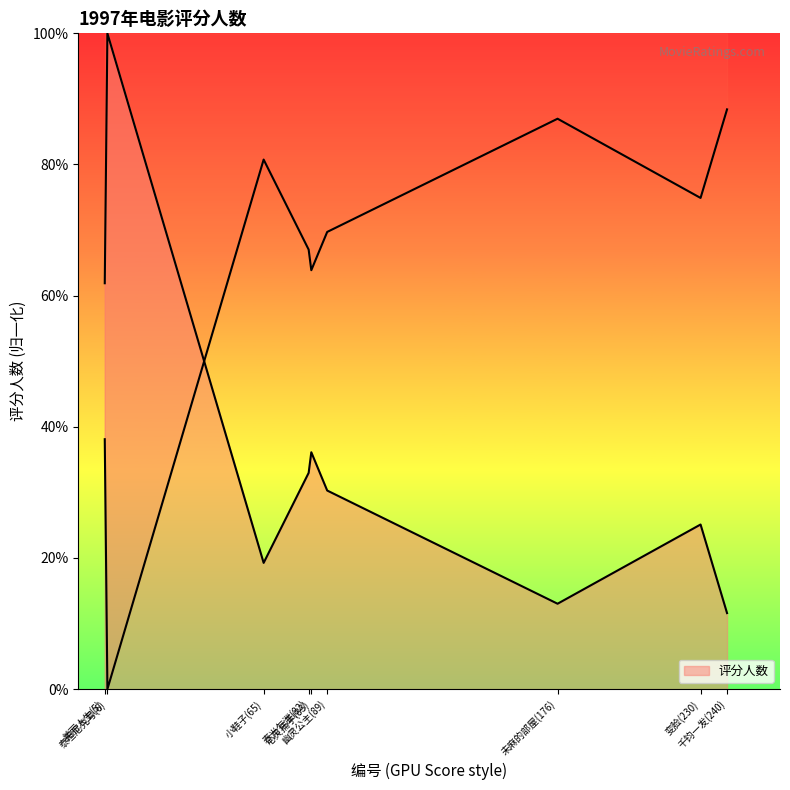

Approximately how many times larger is the value at 千钧一发(240) compared to 美丽人生(5)?

0.2